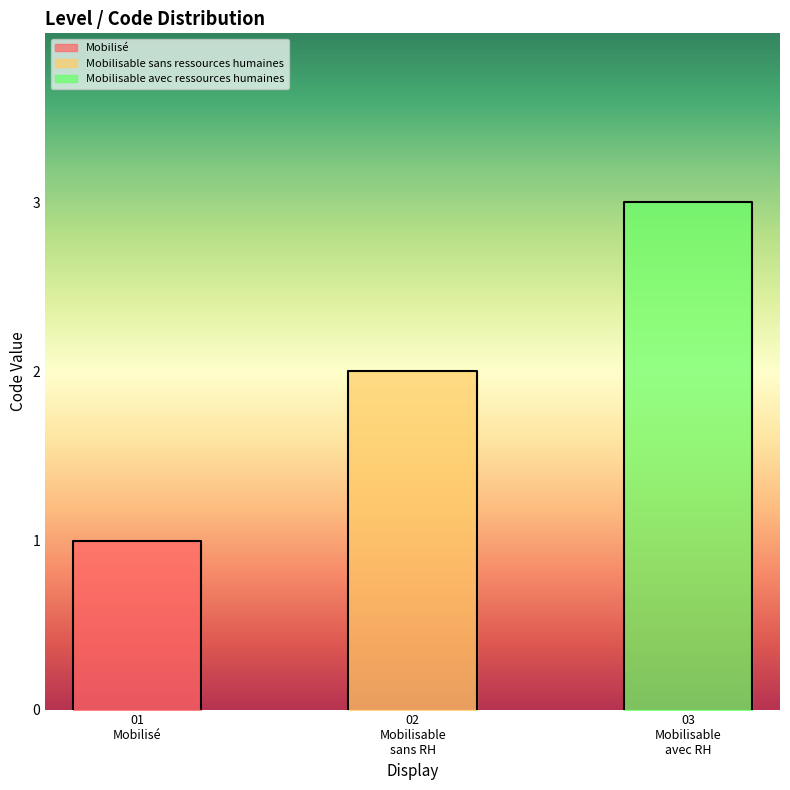

What is the sum of all values?

6